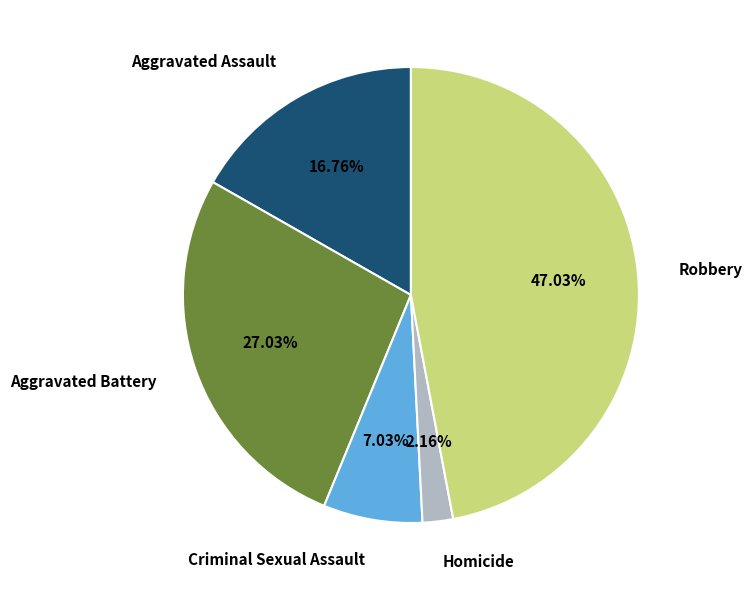

Is there any slice that represents more than half of the pie?

No